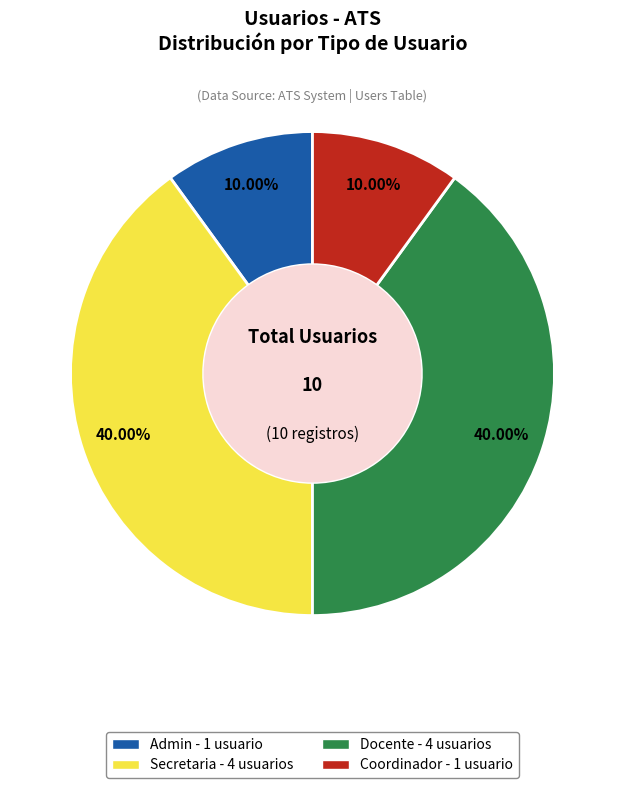

Does any single category account for the majority?

No